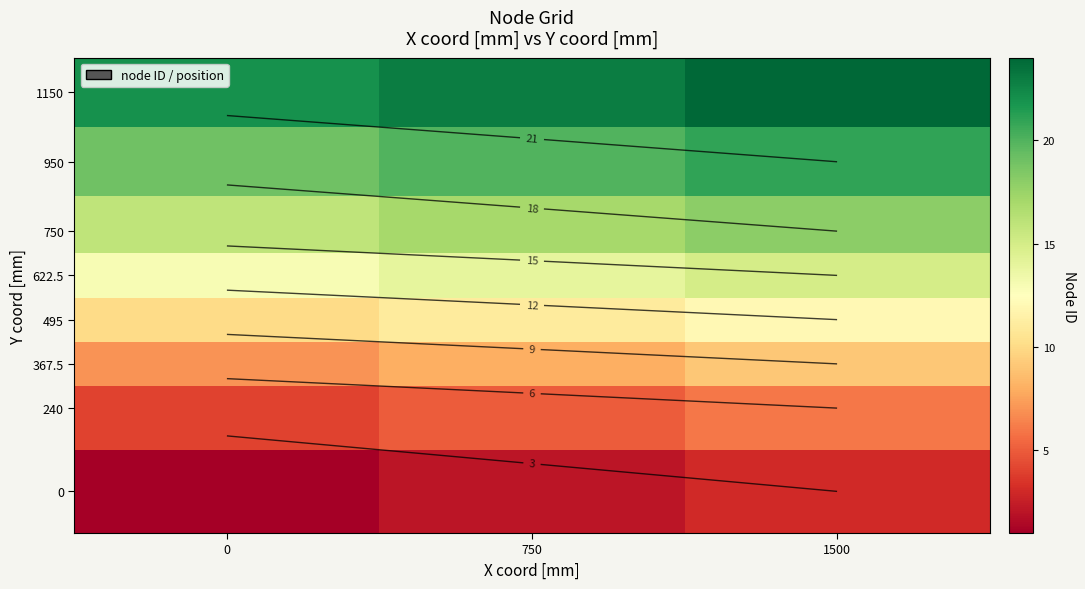

Which has a higher value, 1500 or 750?

1500